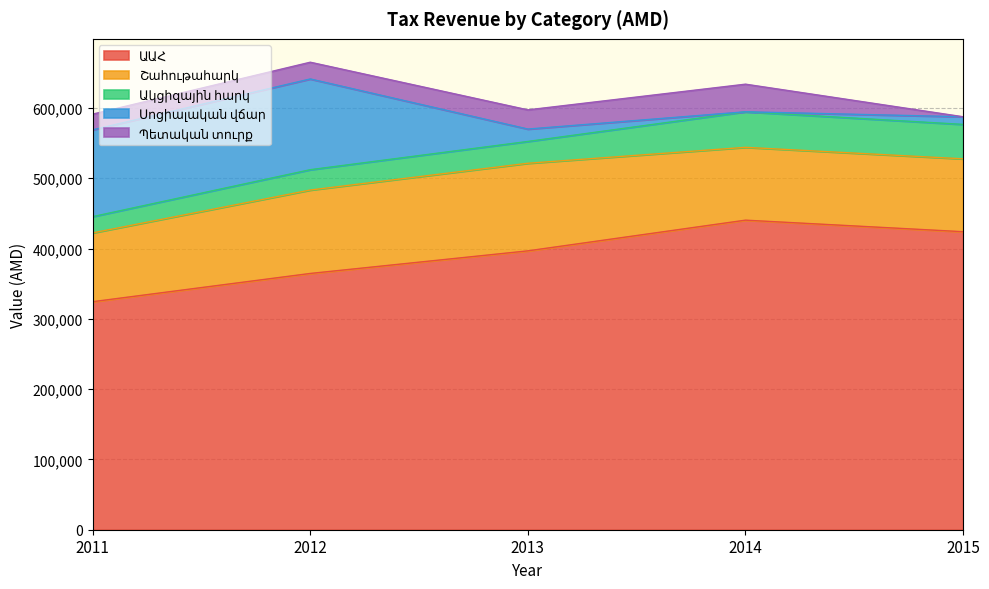

What is the value of the Շահութահարկ point at the 2nd from the left?

118653.4